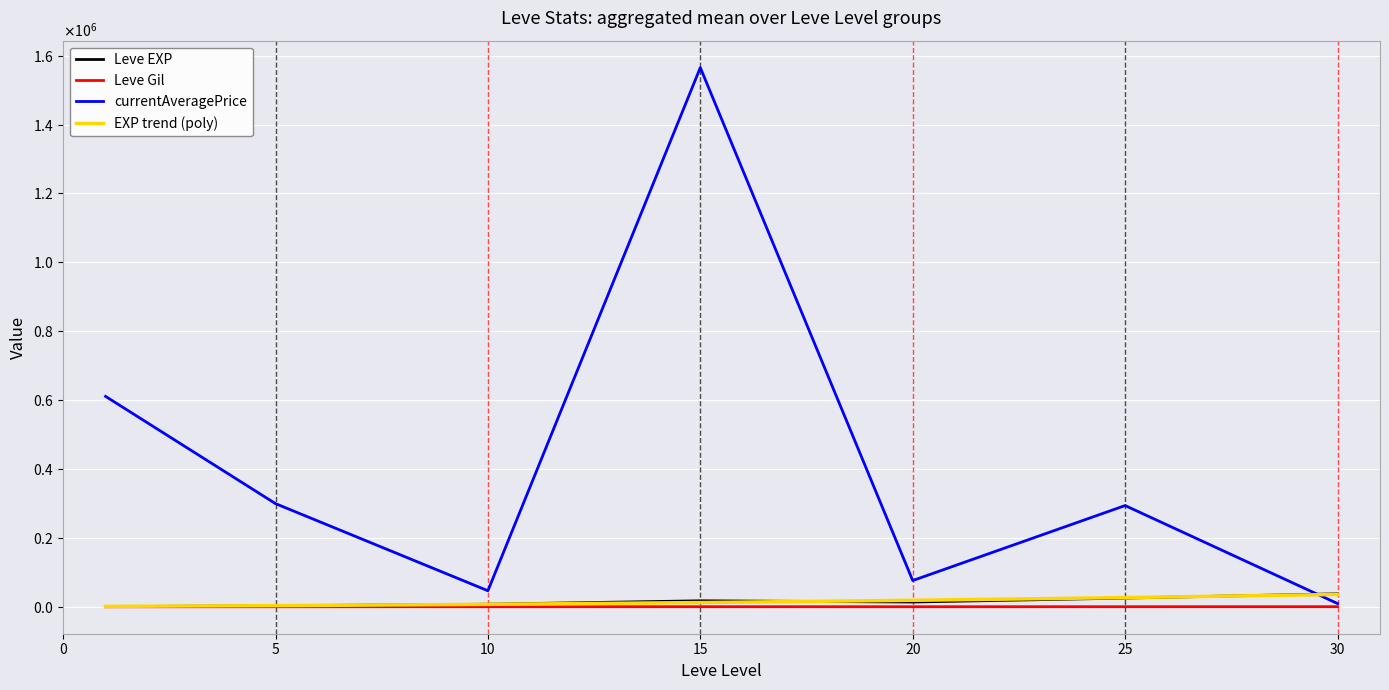

What is the sum of all Leve EXP values?

105440.2